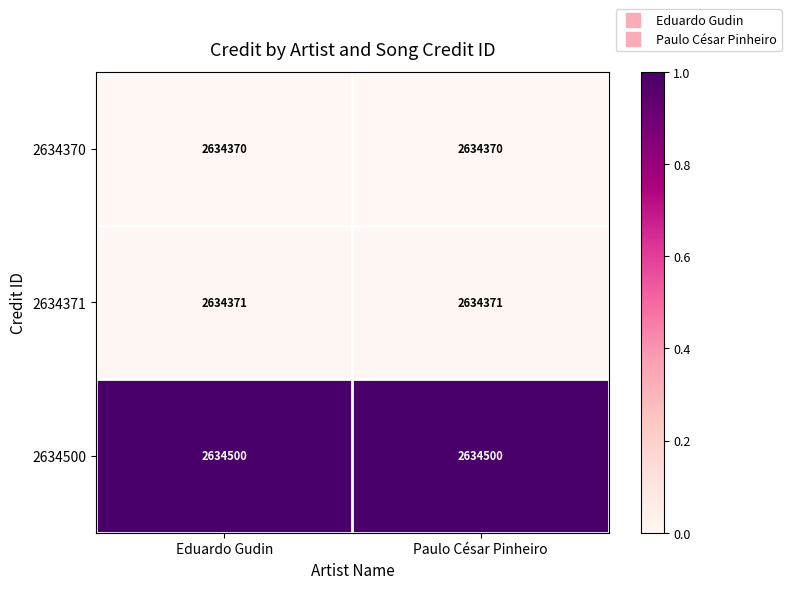

What is the maximum value shown in the chart?

2634500